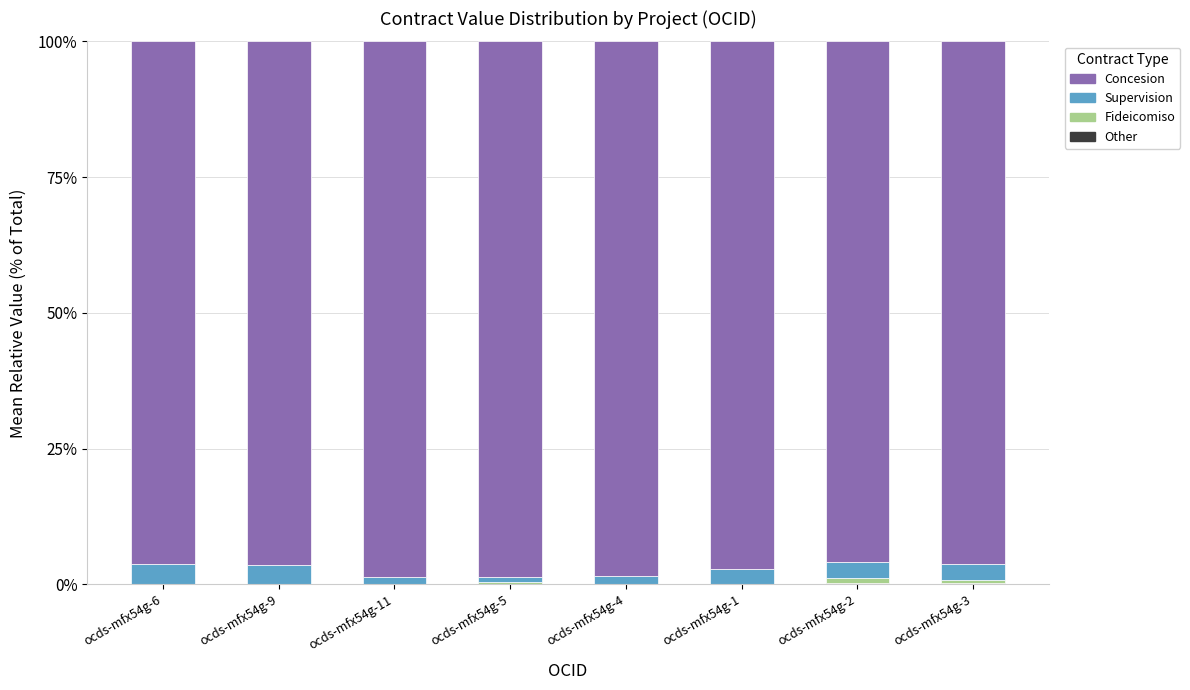

Which category has the highest value in the Other series?

ocds-mfx54g-2